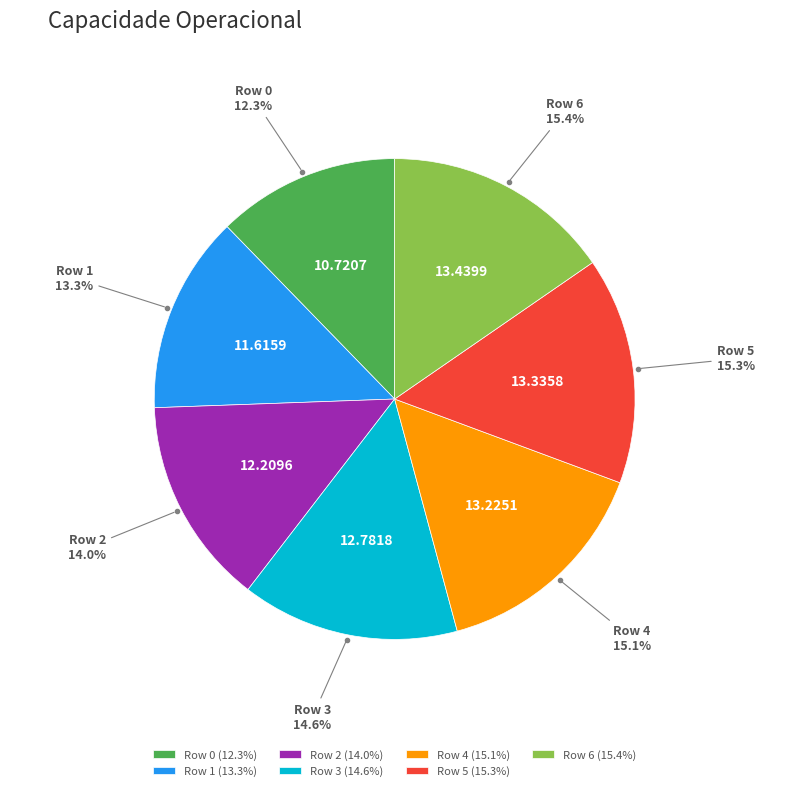

What portion of the pie excludes Row 2 (14.0%)?

86.0%